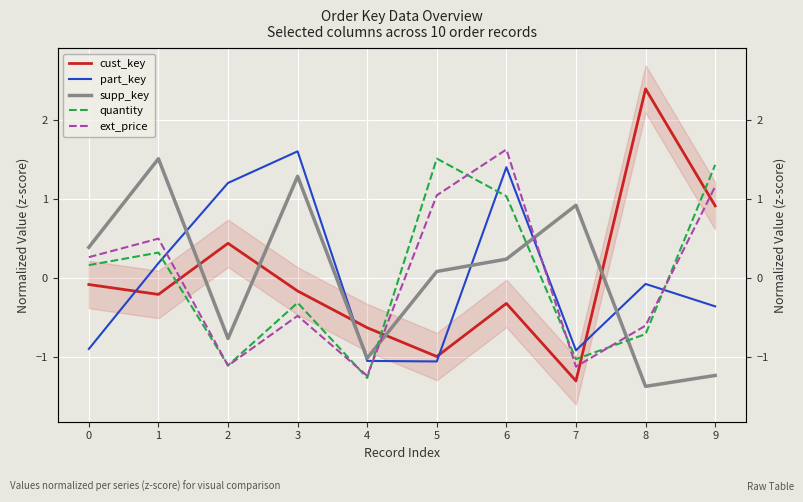

What value does the supp_key series have at 6?

0.2